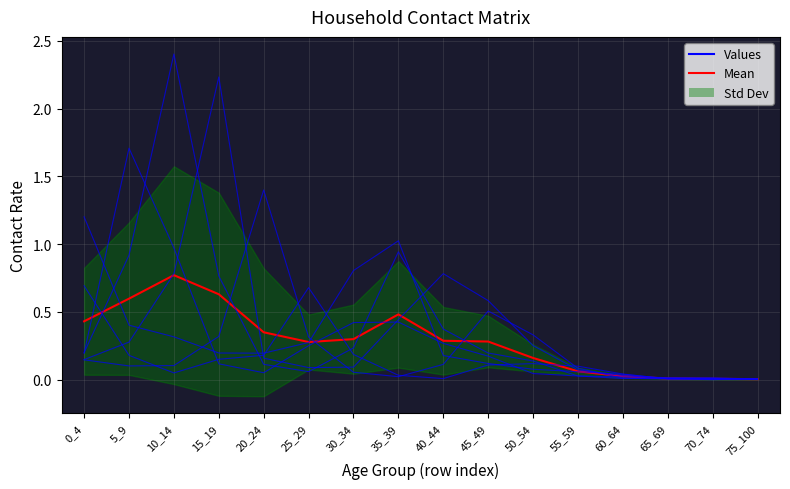

Reading left to right, transcribe all the data shown in this chart.

0_4: 0_4=1.2	5_9=0.4	10_14=0.3	15_19=0.2	20_24=0.2	25_29=0.3	30_34=0.8	35_39=1.0	40_44=0.2	45_49=0.1	50_54=0.1	55_59=0.1	60_64=0.0	65_69=0.0	70_74=0.0	75_100=0.0
5_9: 0_4=0.2	5_9=1.7	10_14=1.0	15_19=0.1	20_24=0.1	25_29=0.3	30_34=0.4	35_39=0.4	40_44=0.3	45_49=0.2	50_54=0.0	55_59=0.0	60_64=0.0	65_69=0.0	70_74=0.0	75_100=0.0
10_14: 0_4=0.2	5_9=0.9	10_14=2.4	15_19=0.8	20_24=0.1	25_29=0.1	30_34=0.2	35_39=0.9	40_44=0.4	45_49=0.2	50_54=0.1	55_59=0.0	60_64=0.0	65_69=0.0	70_74=0.0	75_100=0.0
15_19: 0_4=0.1	5_9=0.3	10_14=0.8	15_19=2.2	20_24=0.2	25_29=0.1	30_34=0.1	35_39=0.4	40_44=0.8	45_49=0.6	50_54=0.3	55_59=0.1	60_64=0.0	65_69=0.0	70_74=0.0	75_100=0.0
20_24: 0_4=0.1	5_9=0.1	10_14=0.1	15_19=0.3	20_24=1.4	25_29=0.3	30_34=0.1	35_39=0.0	40_44=0.1	45_49=0.5	50_54=0.3	55_59=0.1	60_64=0.0	65_69=0.0	70_74=0.0	75_100=0.0
25_29: 0_4=0.7	5_9=0.2	10_14=0.1	15_19=0.2	20_24=0.2	25_29=0.7	30_34=0.2	35_39=0.0	40_44=0.0	45_49=0.1	50_54=0.1	55_59=0.1	60_64=0.0	65_69=0.0	70_74=0.0	75_100=0.0